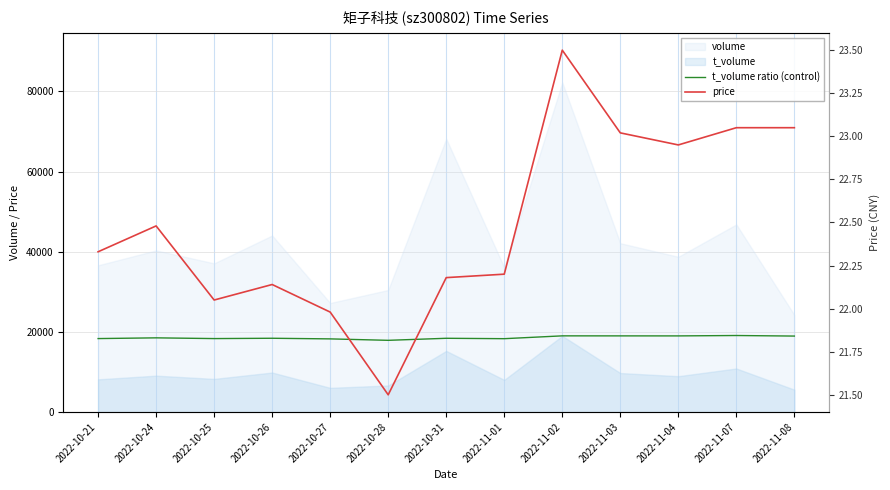

Rank the categories by t_volume ratio (control) value from lowest to highest.

2022-10-28, 2022-10-27, 2022-11-01, 2022-10-25, 2022-10-21, 2022-10-31, 2022-10-26, 2022-10-24, 2022-11-08, 2022-11-04, 2022-11-03, 2022-11-02, 2022-11-07